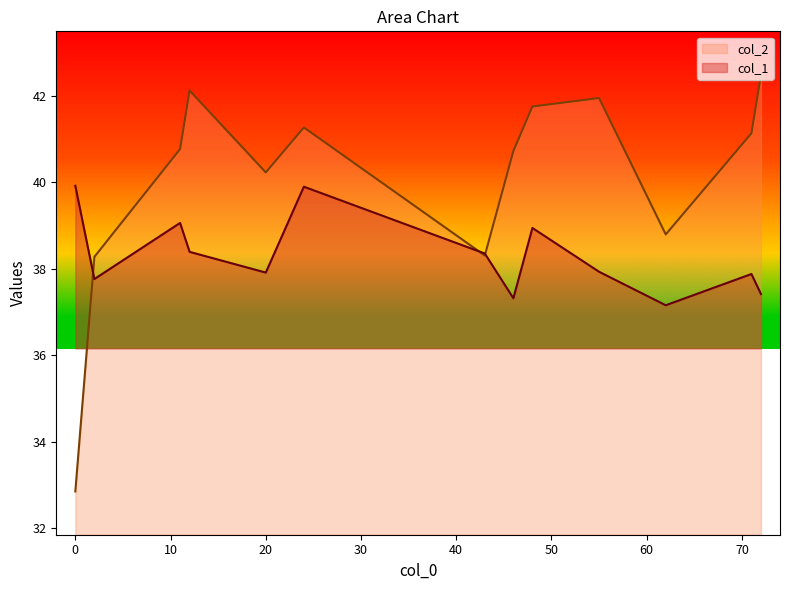

What is the sum of all col_2 values?

520.7